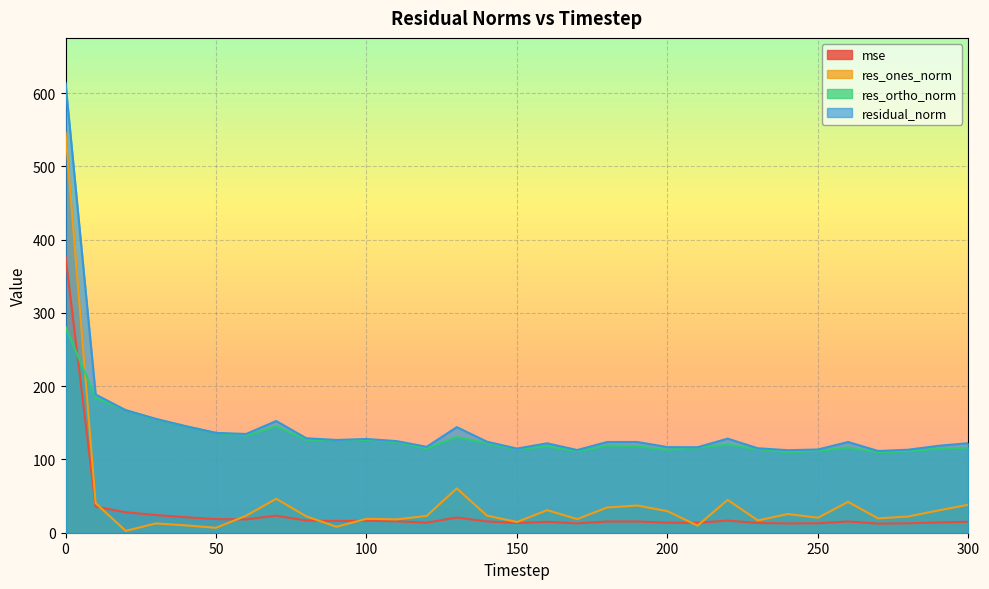

Read the mse value at 150.

13.2